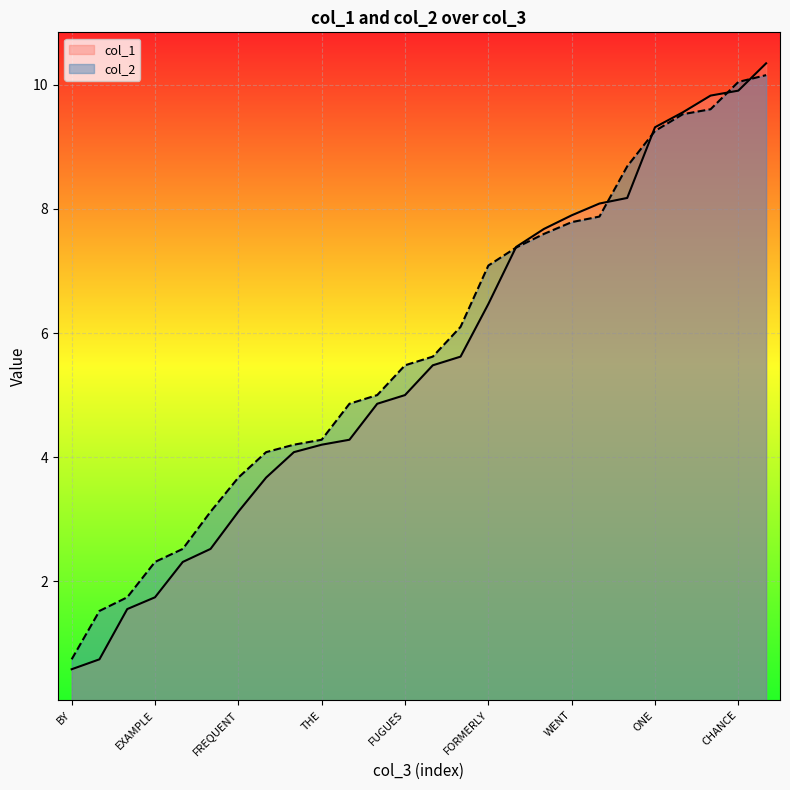

True or false: col_1 has a value of 7.3 at OF.

False